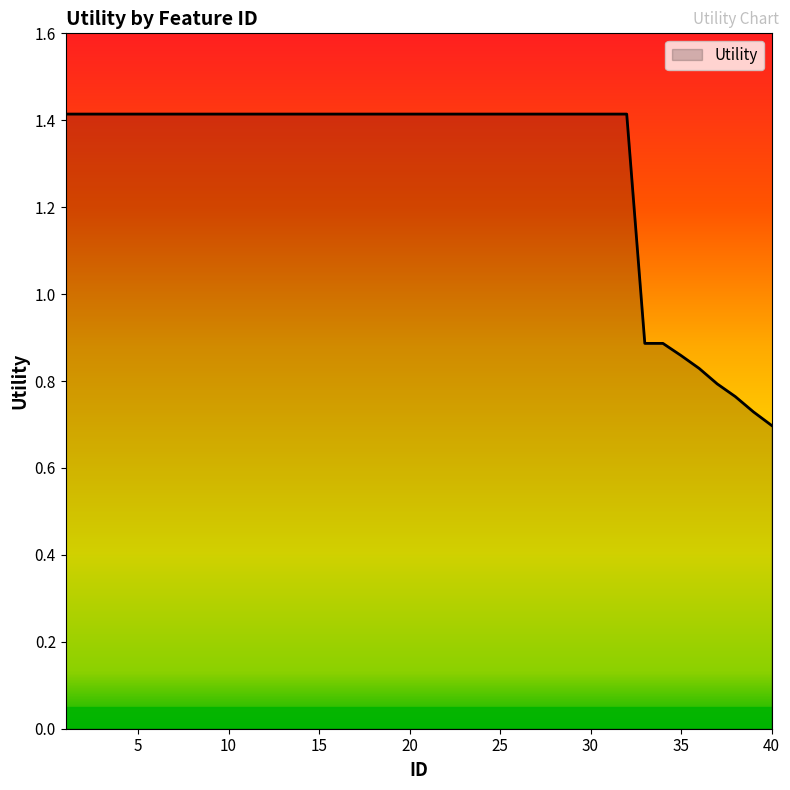

What is the maximum value shown in the chart?

1.4